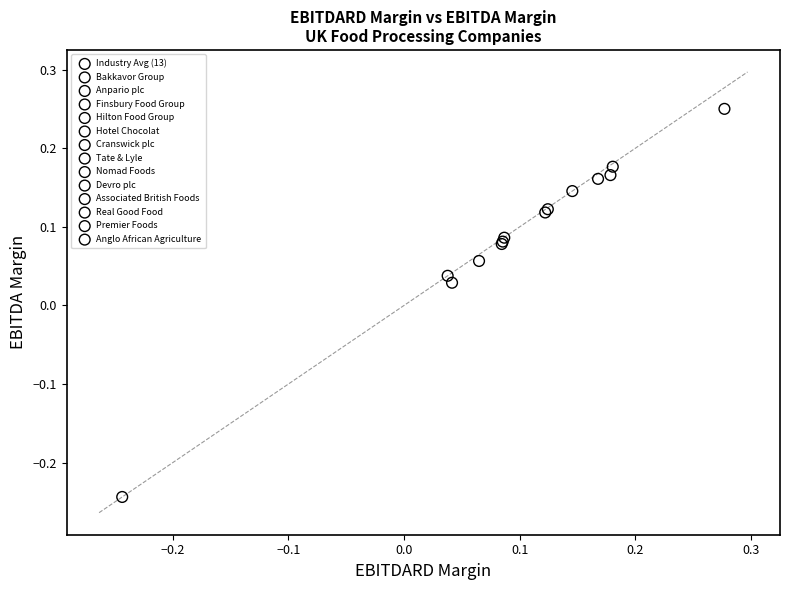

What are all the series names shown in the legend?

Industry Avg (13), Bakkavor Group, Anpario plc, Finsbury Food Group, Hilton Food Group, Hotel Chocolat, Cranswick plc, Tate & Lyle, Nomad Foods, Devro plc, Associated British Foods, Real Good Food, Premier Foods, Anglo African Agriculture